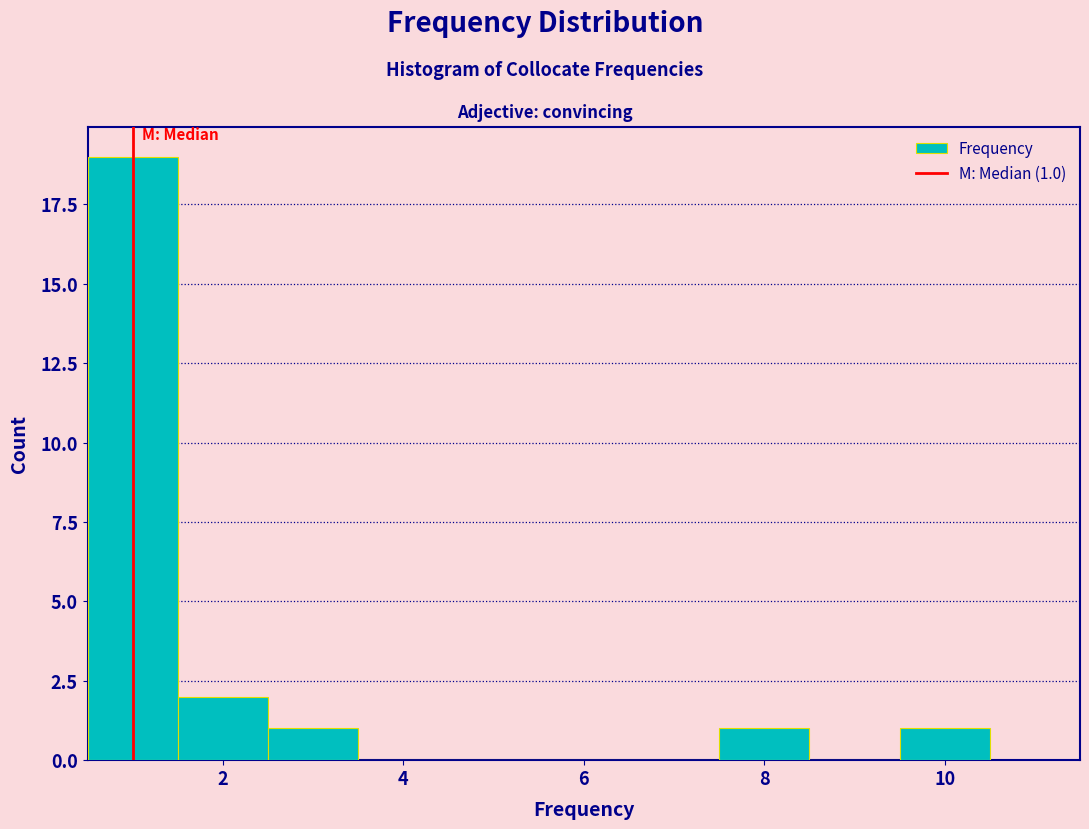

Which range on the x-axis has the tallest bar?

0.5 to 1.5